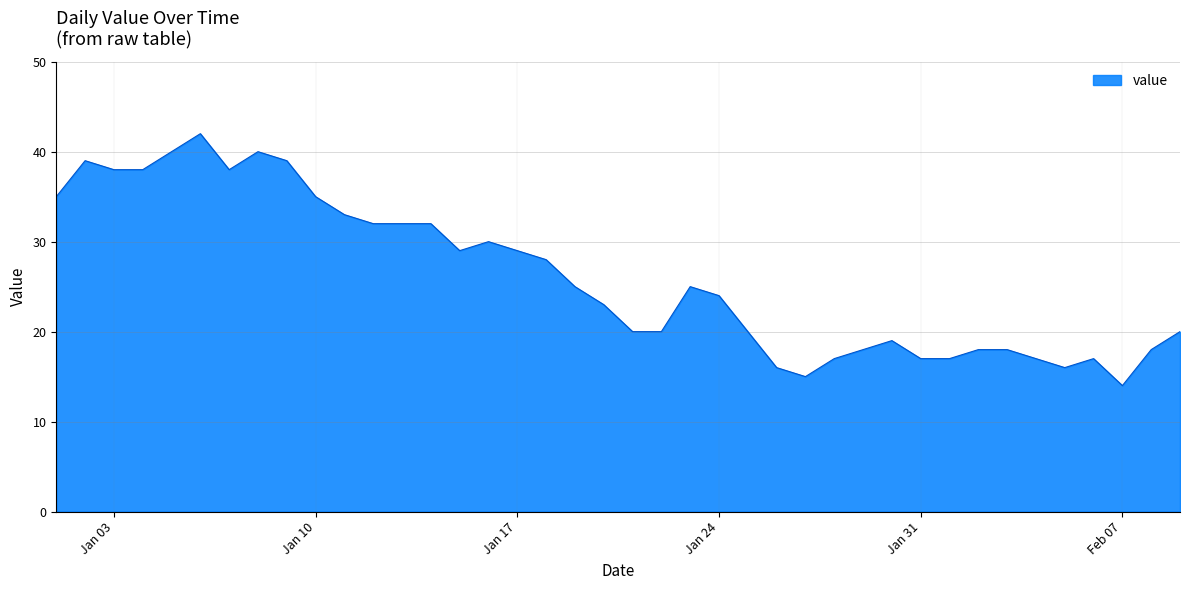

What is the difference between the maximum and minimum values?

28